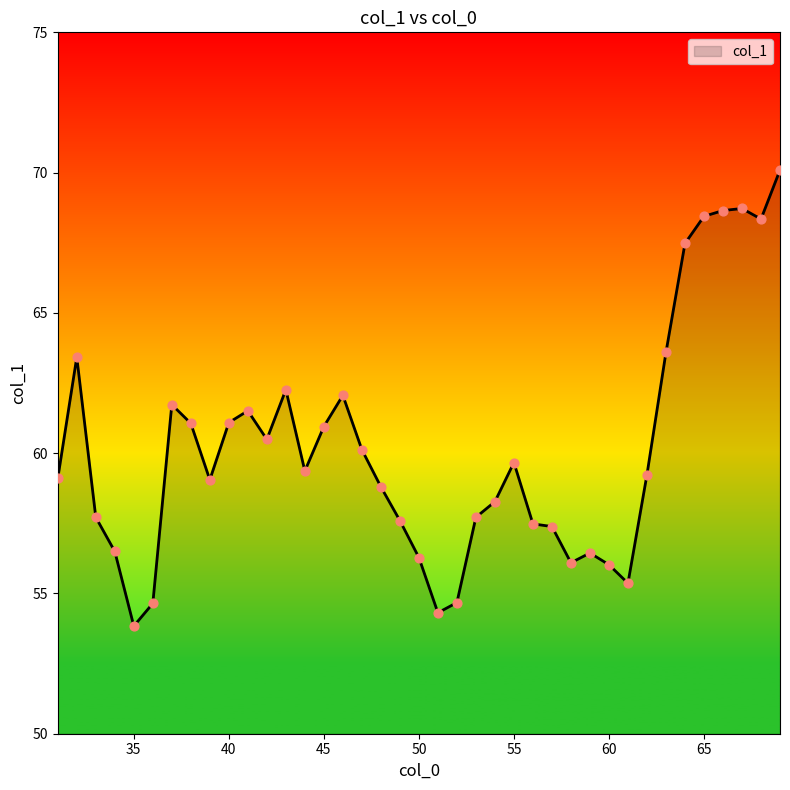

What is the maximum value shown in the chart?

70.1